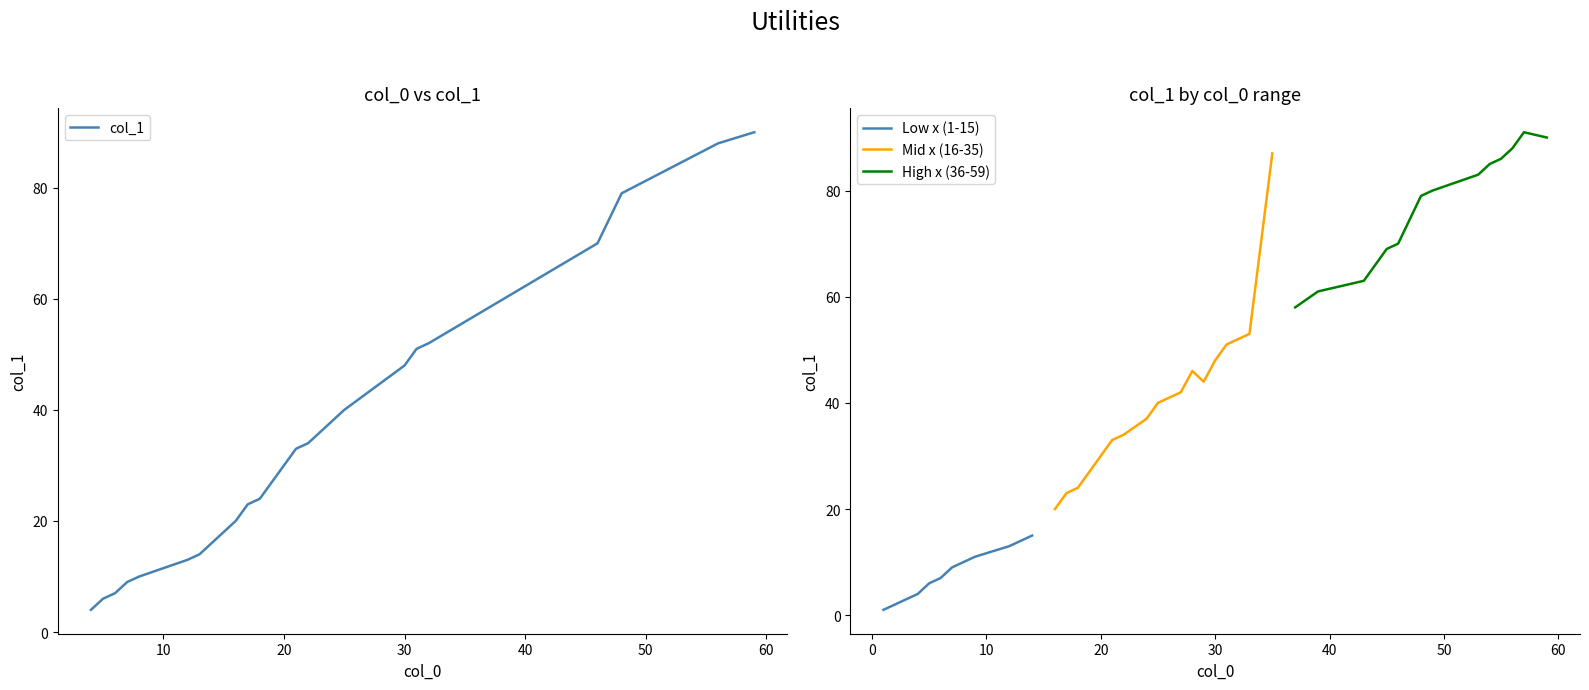

True or false: the data shows 36 at 13.

False